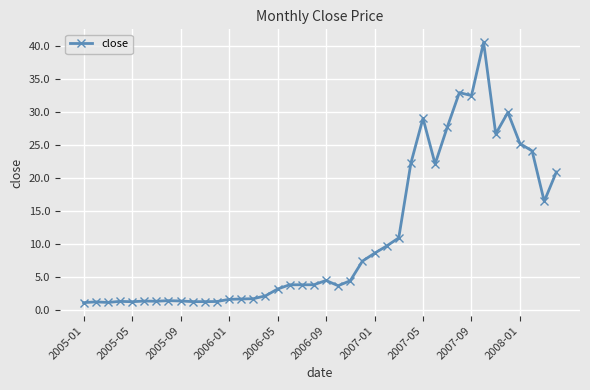

How many distinct data groups are displayed?

1